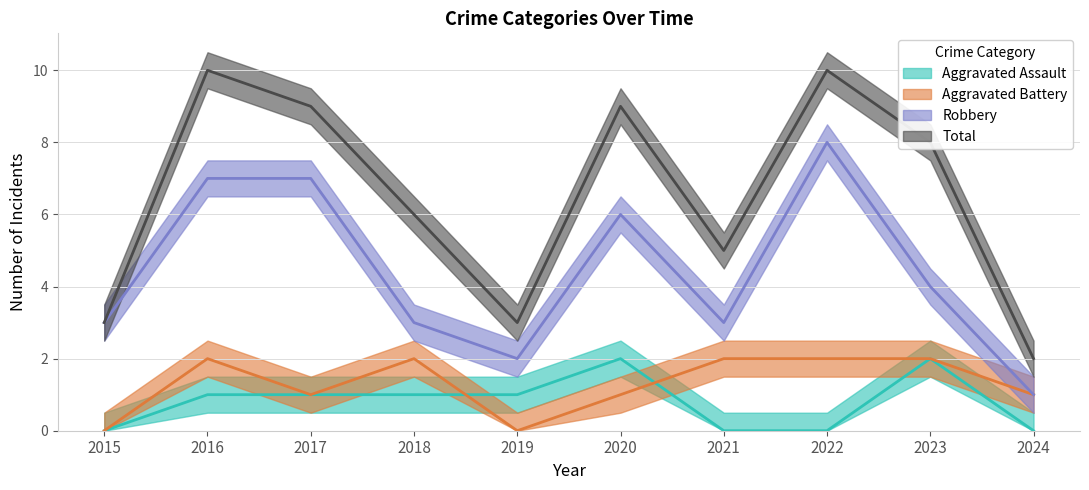

What are all the series names shown in the legend?

Aggravated Assault, Aggravated Battery, Robbery, Total